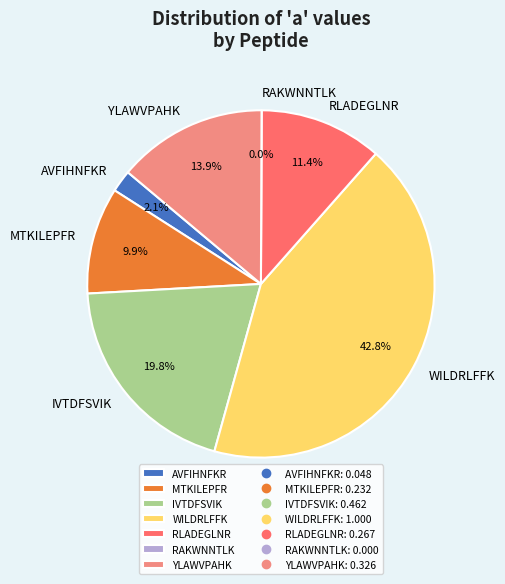

The MTKILEPFR slice represents 10% of the pie. True or false?

True